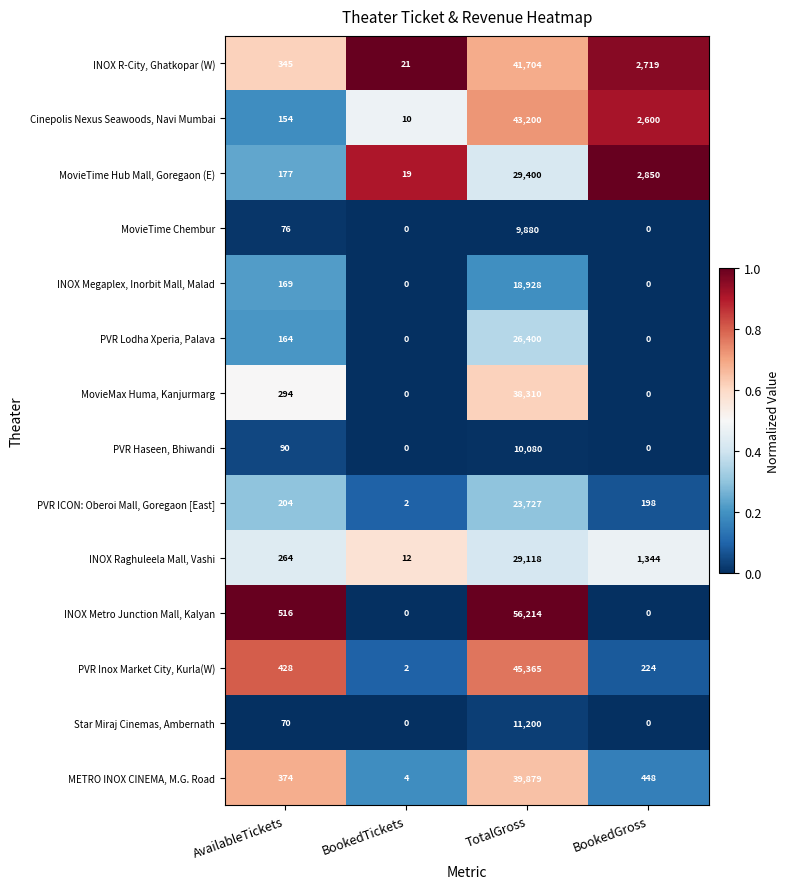

Rank the series by their maximum value, from highest to lowest.

INOX Metro Junction Mall, Kalyan, PVR Inox Market City, Kurla(W), Cinepolis Nexus Seawoods, Navi Mumbai, INOX R-City, Ghatkopar (W), METRO INOX CINEMA, M.G. Road, MovieMax Huma, Kanjurmarg, MovieTime Hub Mall, Goregaon (E), INOX Raghuleela Mall, Vashi, PVR Lodha Xperia, Palava, PVR ICON: Oberoi Mall, Goregaon [East], INOX Megaplex, Inorbit Mall, Malad, Star Miraj Cinemas, Ambernath, PVR Haseen, Bhiwandi, MovieTime Chembur